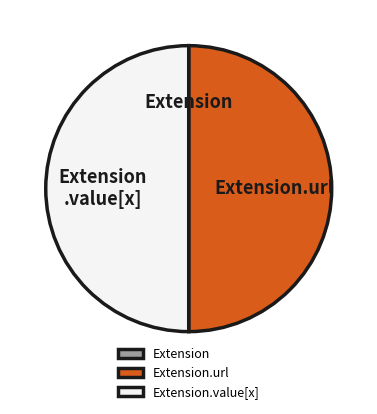

Which has a higher value, Extension or Extension.url?

Extension.url